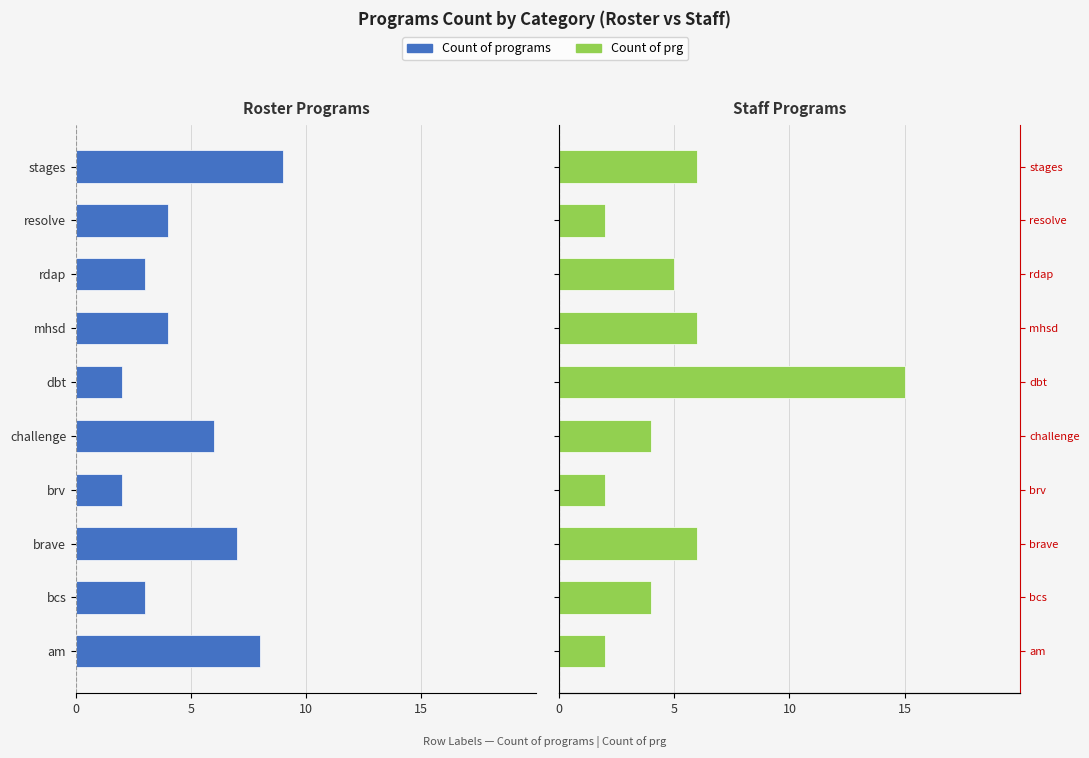

How many groups of bars are there?

10